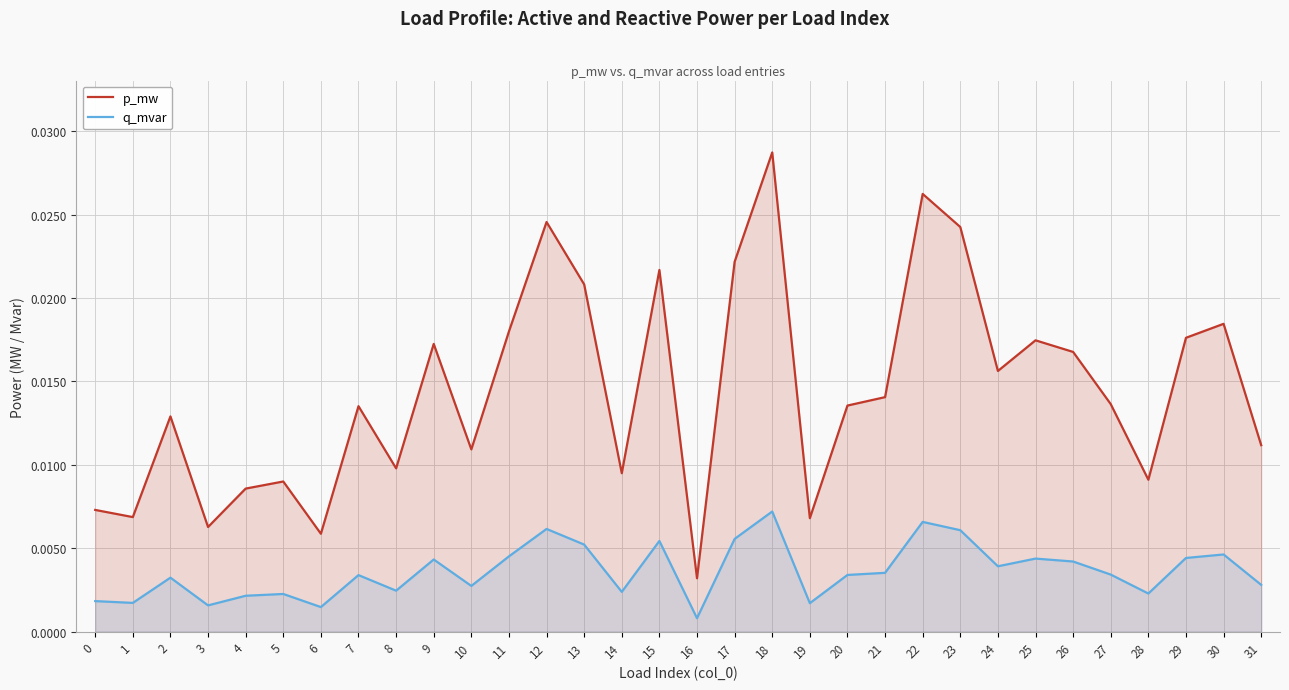

Does the chart have visible grid lines?

Yes